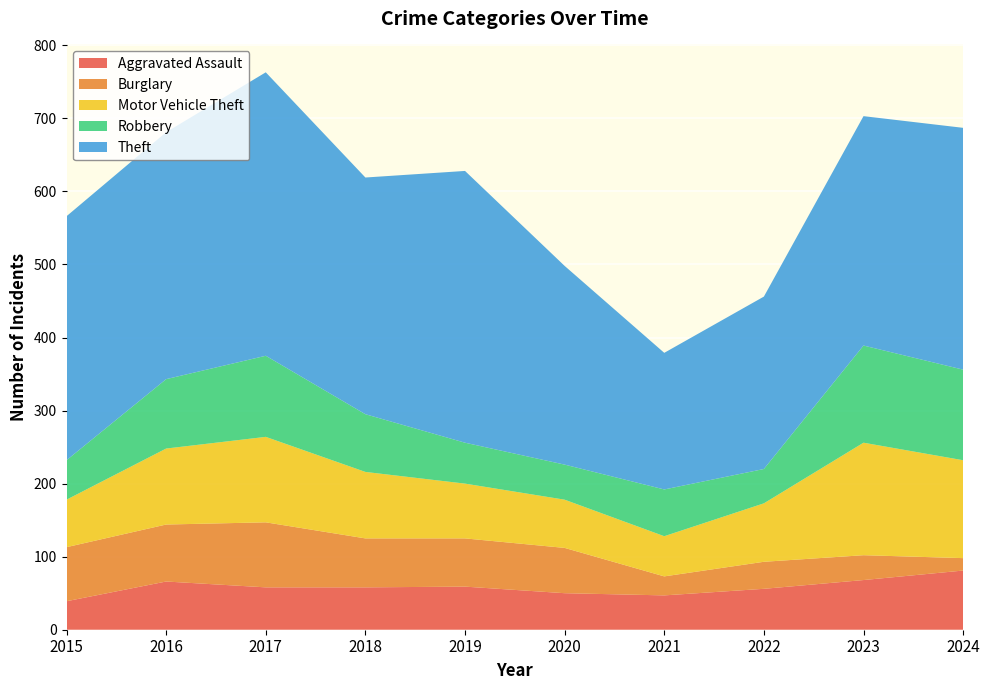

What are all the series names shown in the legend?

Aggravated Assault, Burglary, Motor Vehicle Theft, Robbery, Theft